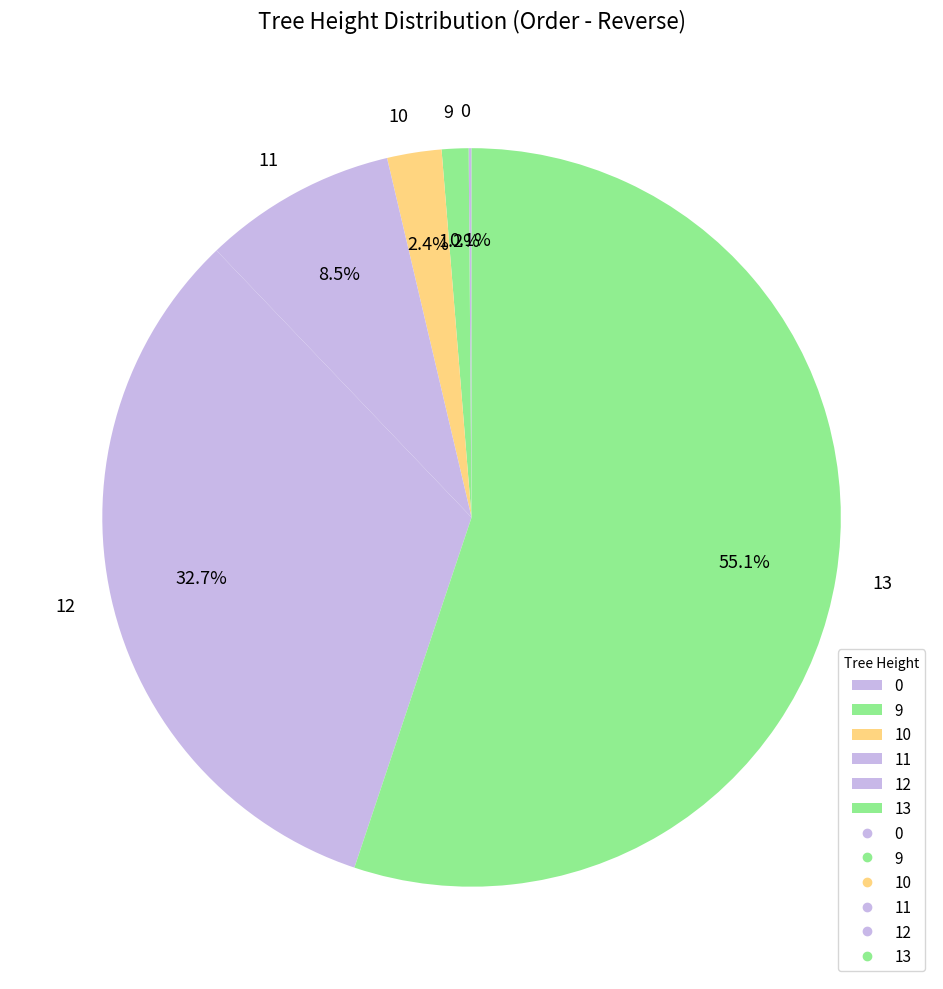

Combined, what portion of the pie is 11 and 12?

41.2%